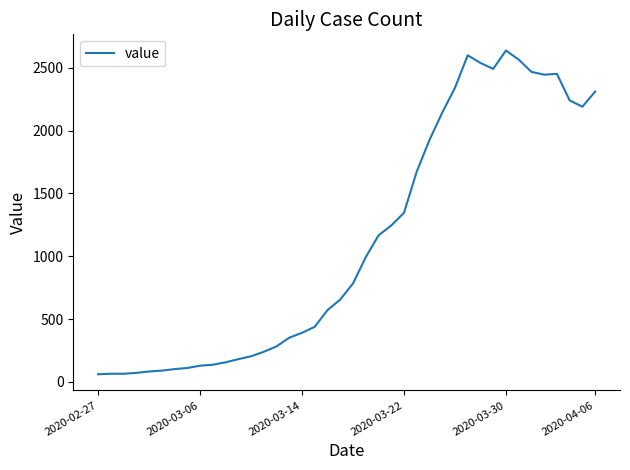

What is the difference between the maximum and minimum values?

2577